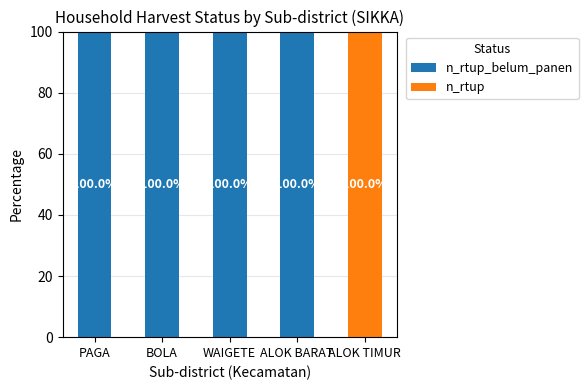

What is the total value across all series at BOLA?

100